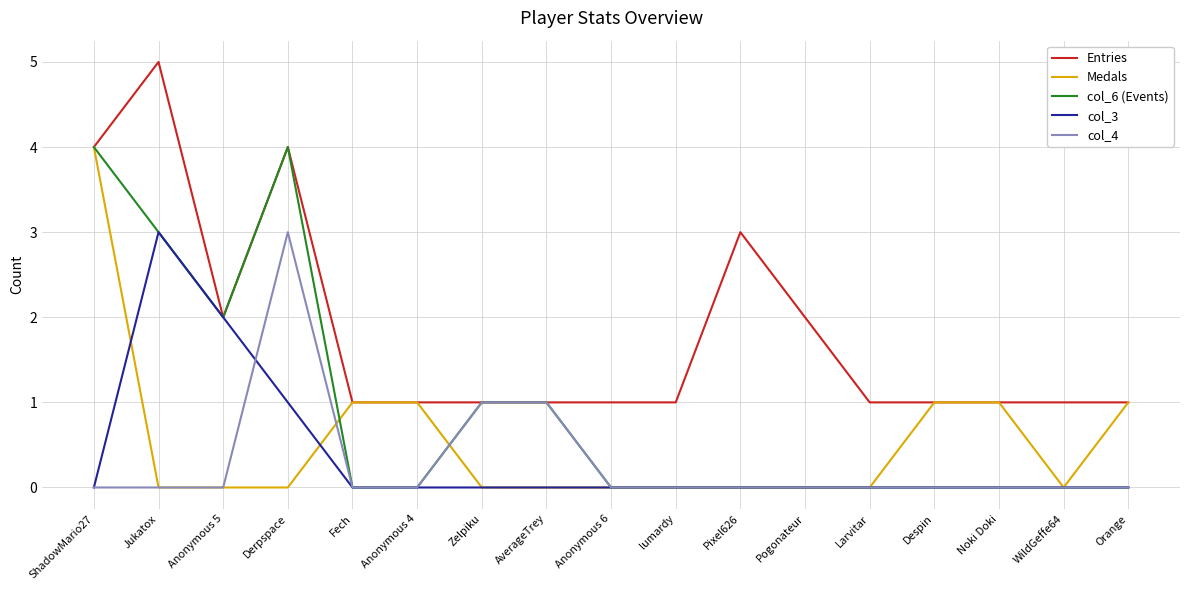

What position from the left is Orange?

17